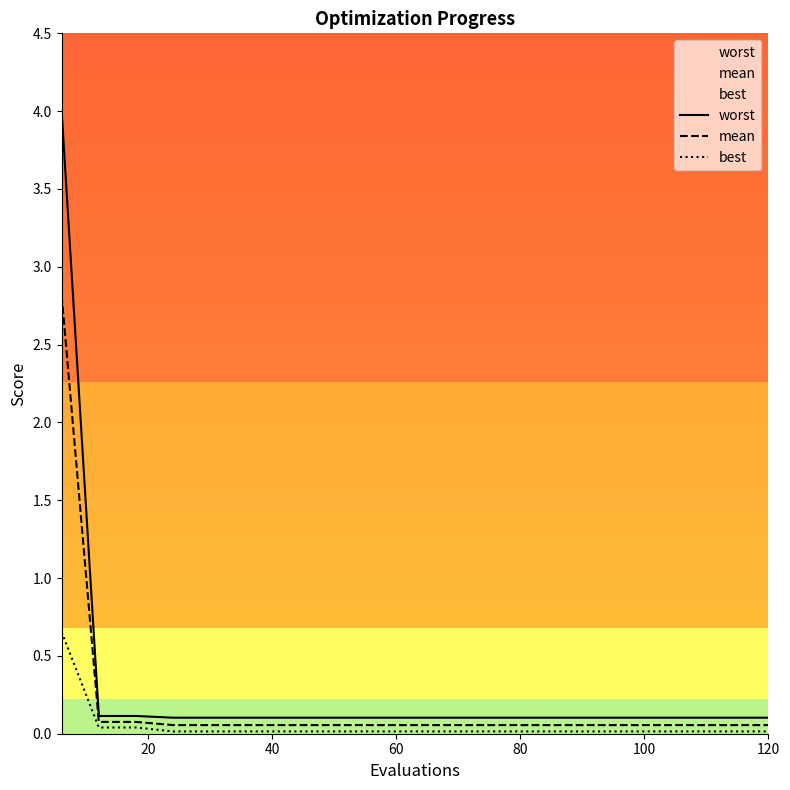

Which series has the largest range (max minus min)?

worst